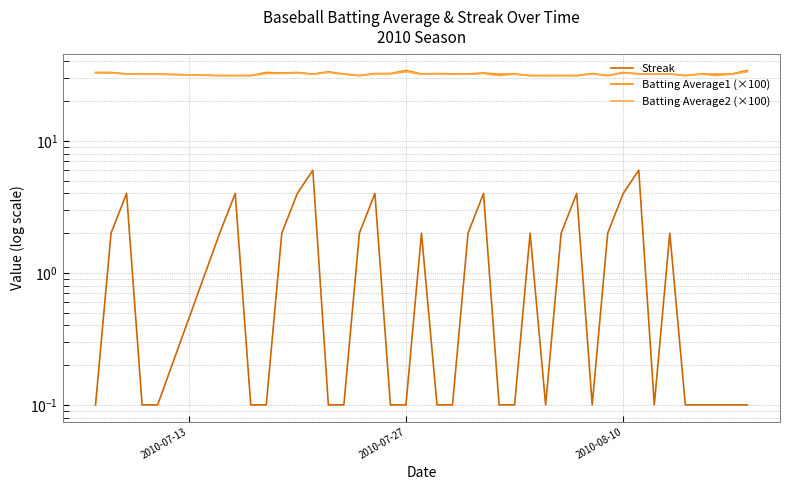

What is the maximum value for Batting Average1 (×100)?

34.2